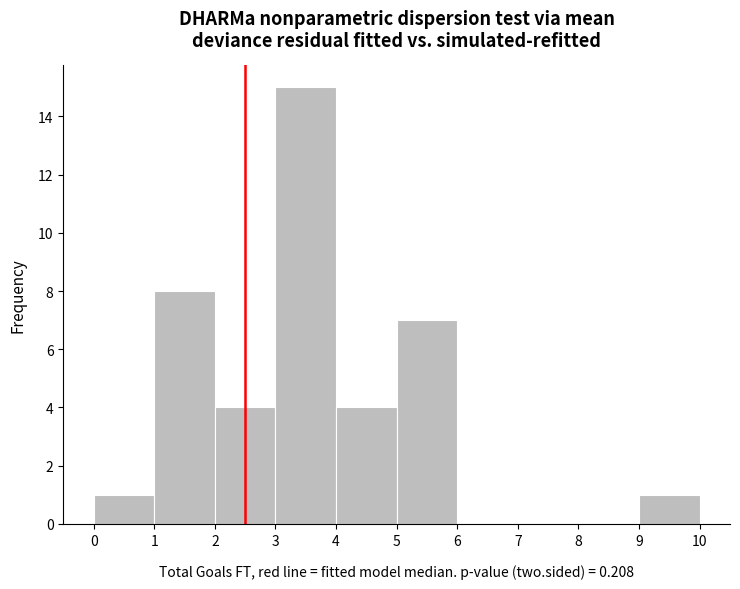

How tall is the bar that spans 9 to 10 on the x-axis? The values are not printed on the chart, so give them approximately, as read against the axis.

1